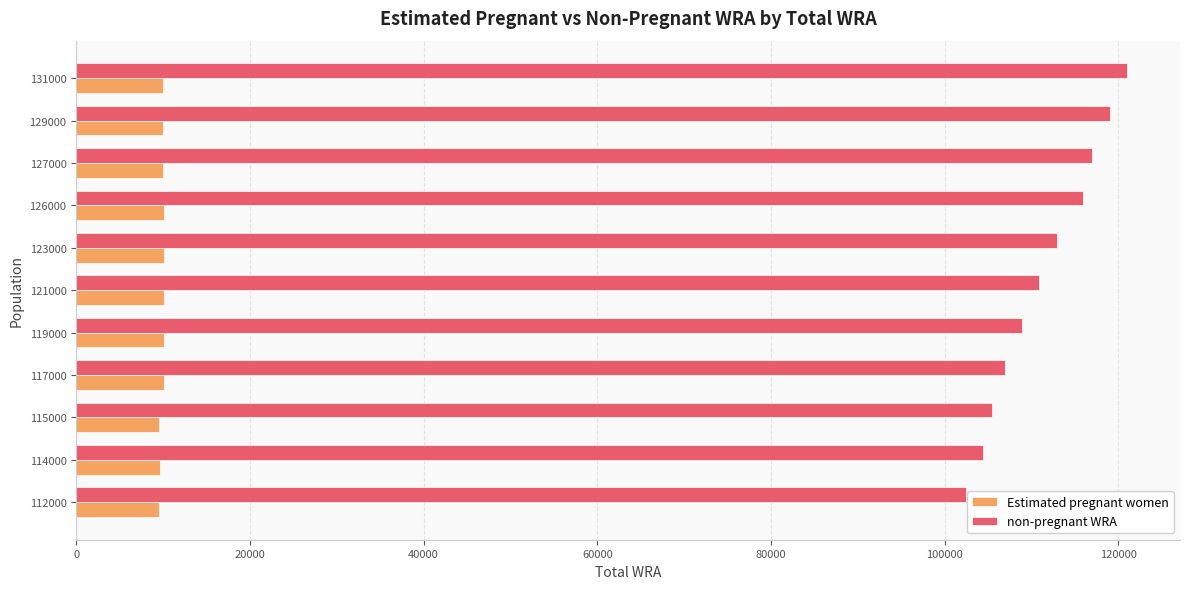

Rank the series at 119000 from lowest to highest value.

Estimated pregnant women, non-pregnant WRA